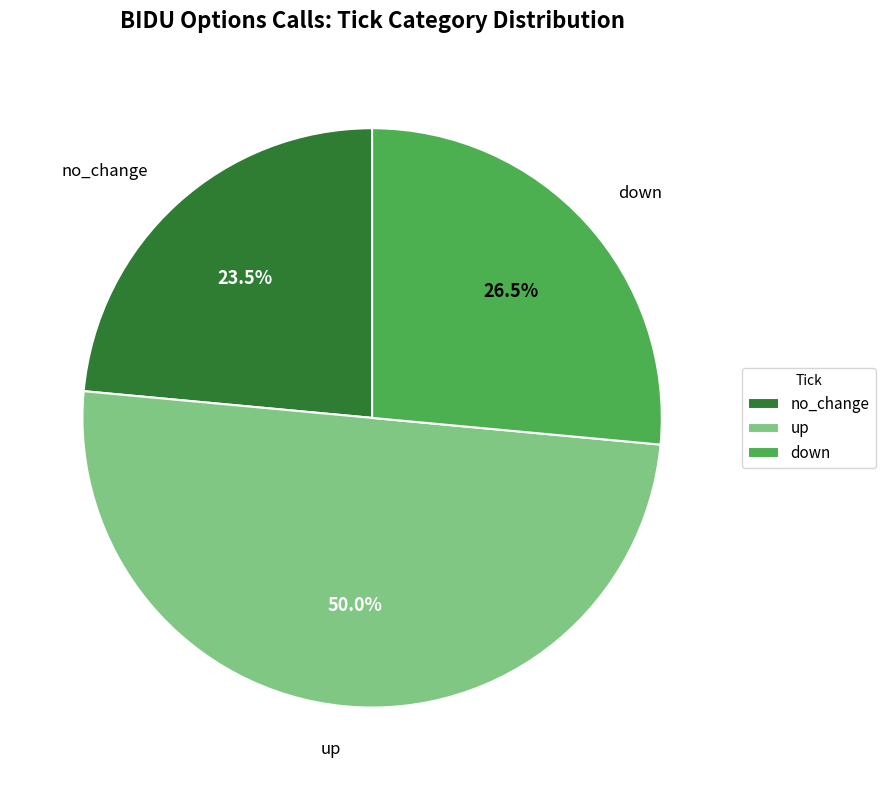

Does no_change account for over 50% of the chart?

No